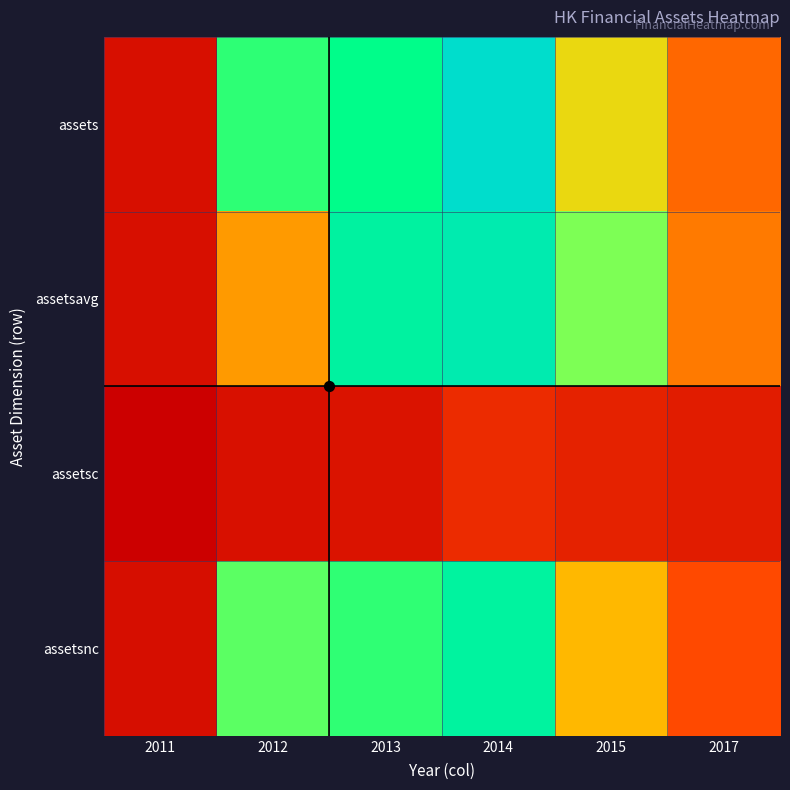

Which series has the largest total across all categories?

assets